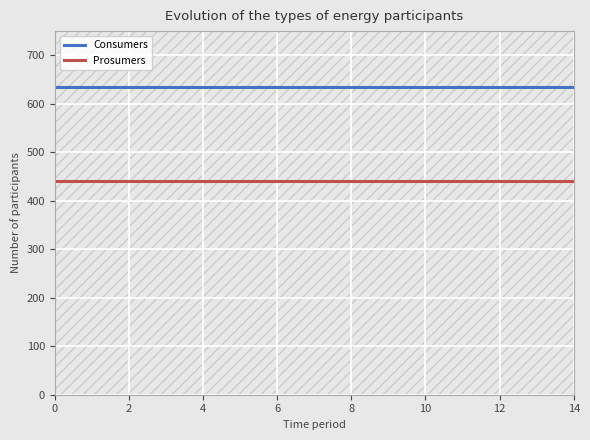

Which series has the largest total across all categories?

Consumers